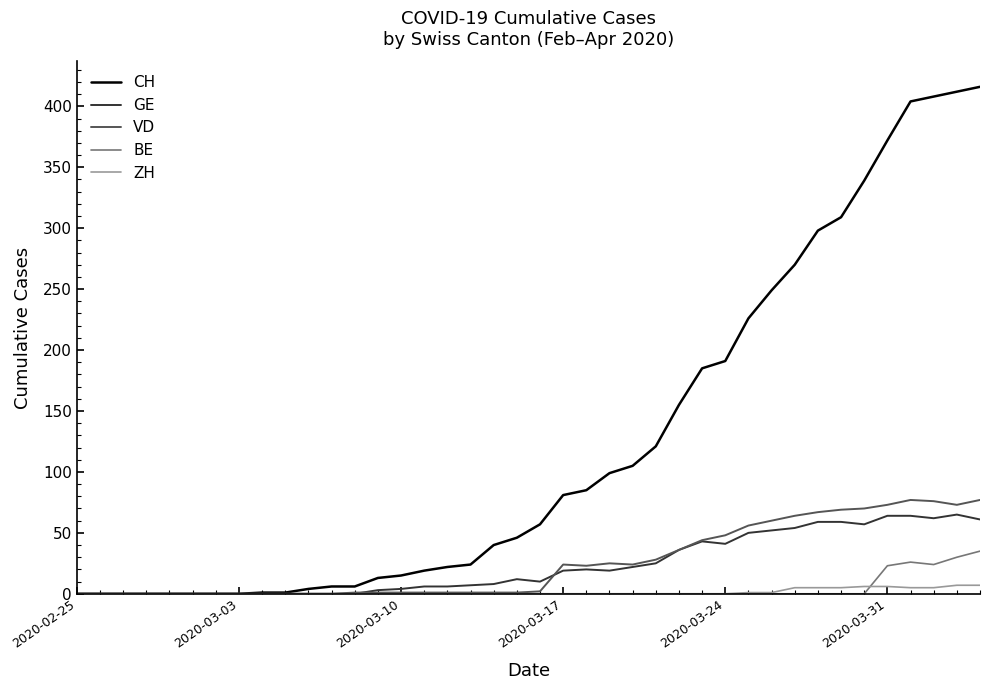

Which series has the largest range (max minus min)?

CH